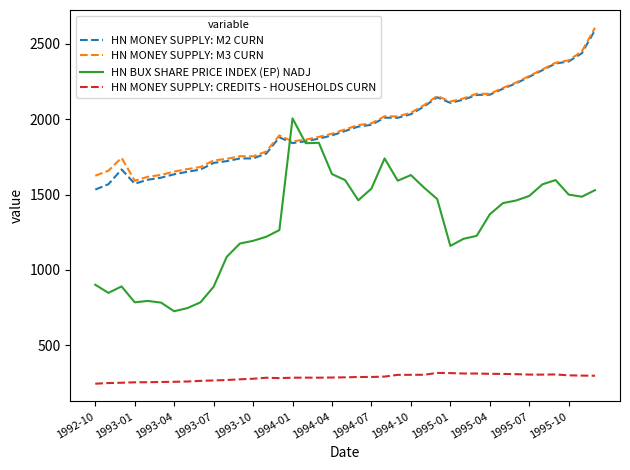

What is the minimum value for HN MONEY SUPPLY: M2 CURN?

1532.8